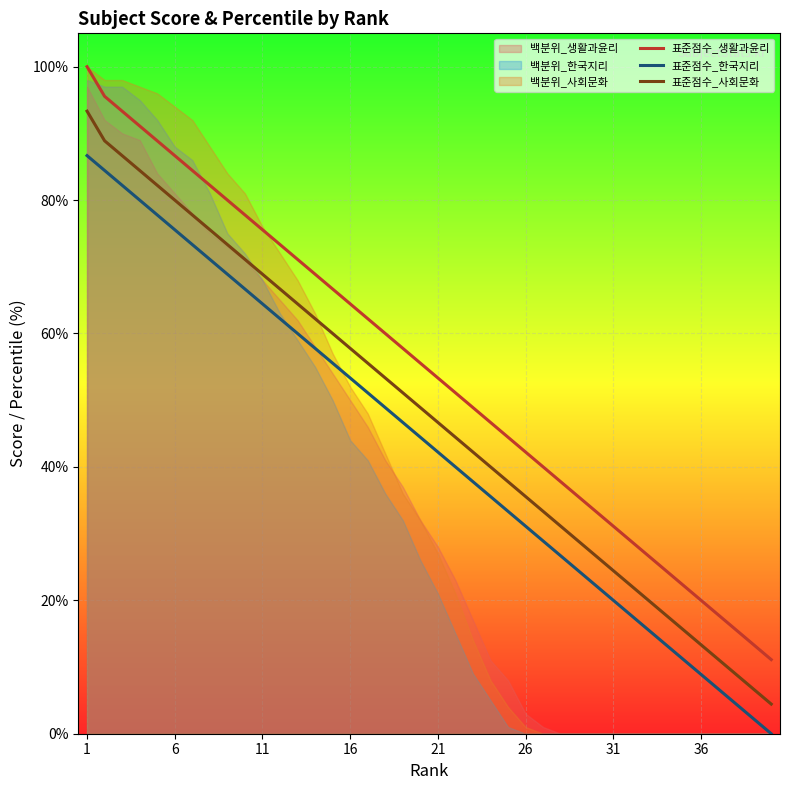

The value of 표준점수_한국지리 at 1 is 25.7. True or false?

False